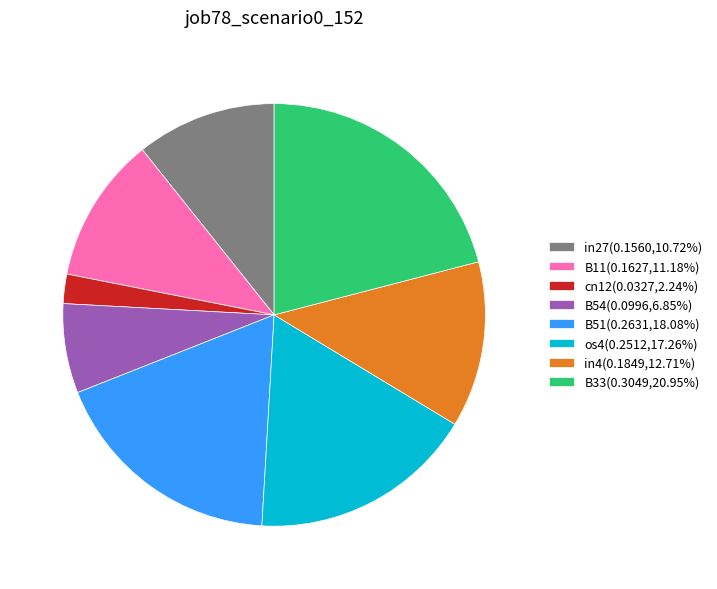

Count the number of slices in the pie.

8